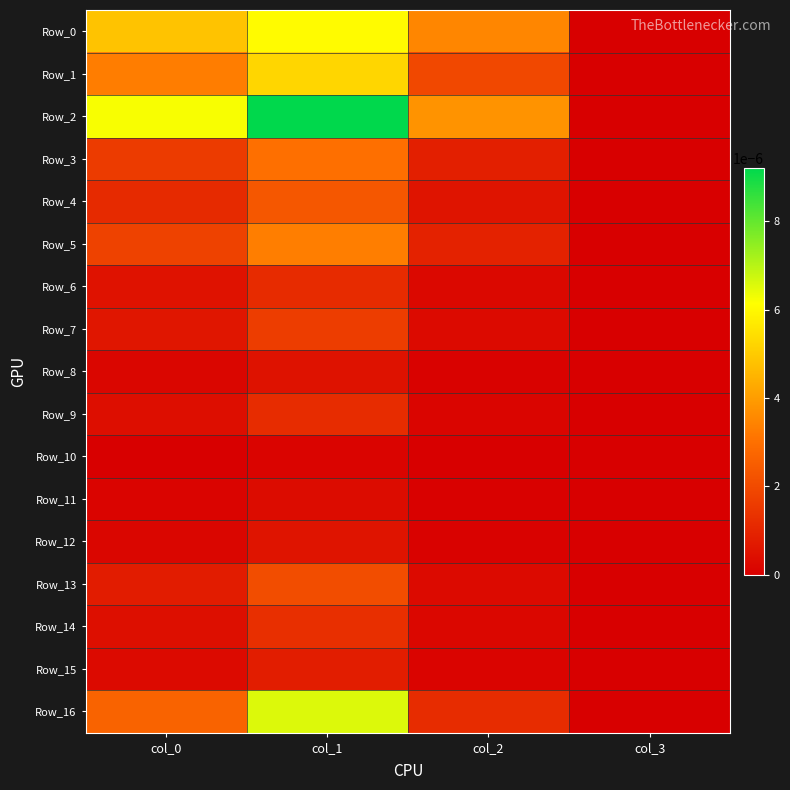

Rank the series by their maximum value, from highest to lowest.

Row_2, Row_16, Row_0, Row_1, Row_5, Row_3, Row_4, Row_13, Row_7, Row_14, Row_9, Row_6, Row_15, Row_12, Row_8, Row_11, Row_10